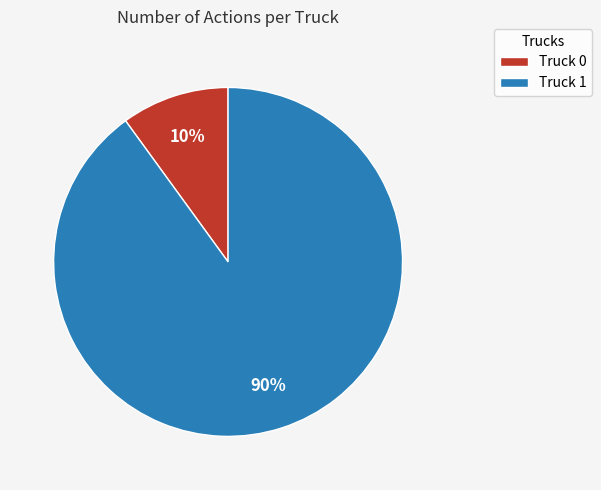

Is the sum of Truck 1 and Truck 0 greater than half?

Yes